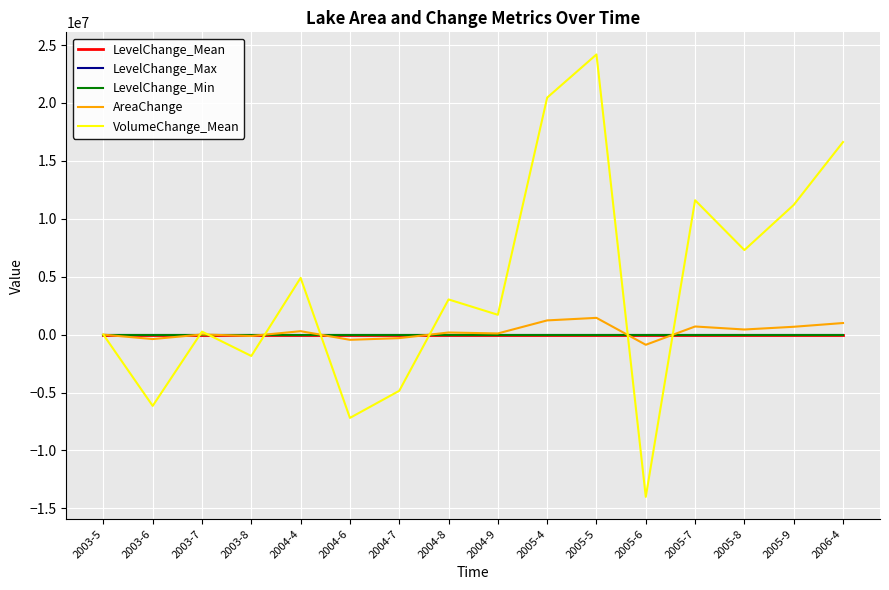

The value of VolumeChange_Mean at 2004-7 is -4848193.0. True or false?

True